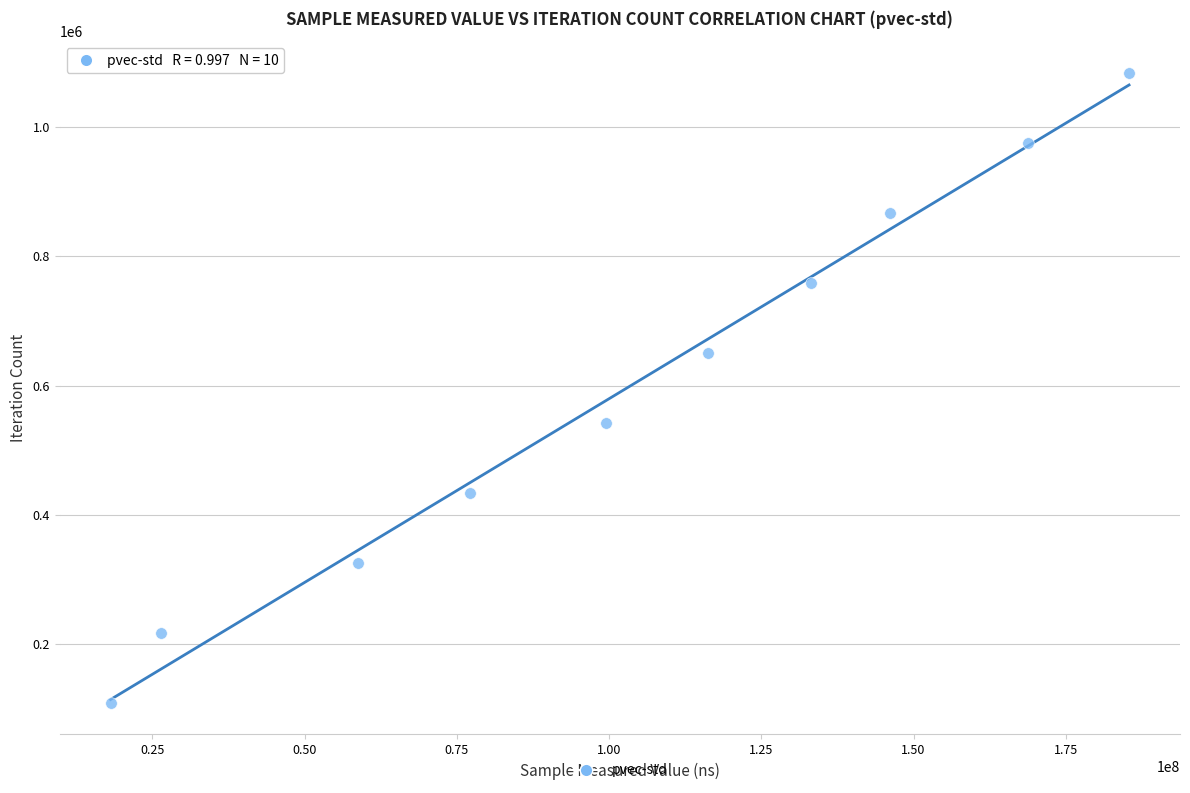

What is the range of Y values (max minus min)?

976086